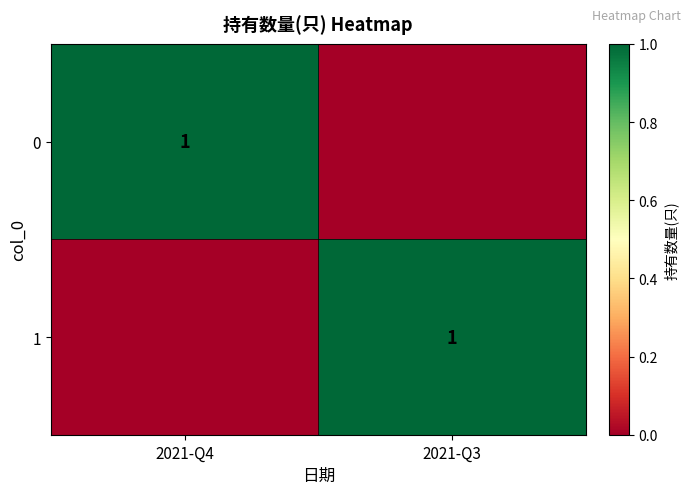

The 0 series shows 0 at 2021-Q4. True or false?

False